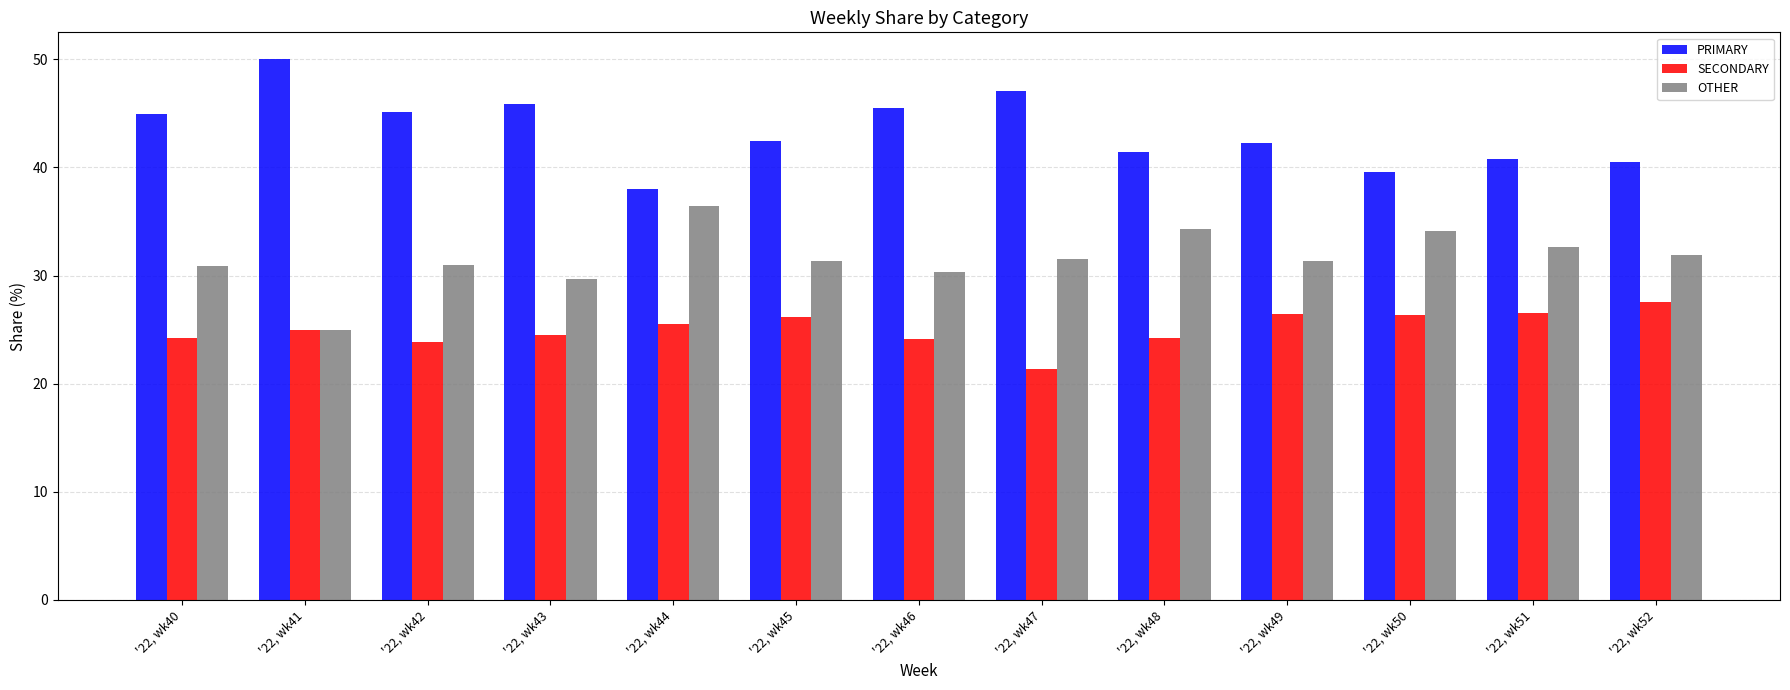

Is it true that OTHER equals 32.7 at '22, wk51?

True